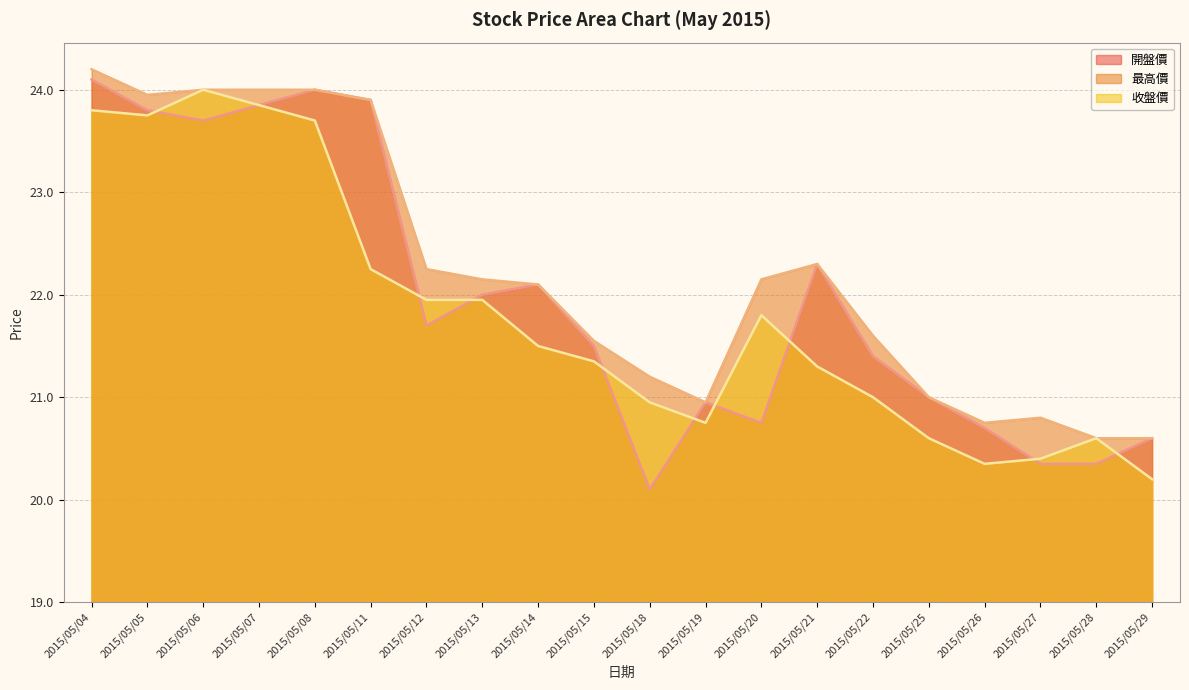

List the series in order of their overall mean, lowest first.

收盤價, 開盤價, 最高價